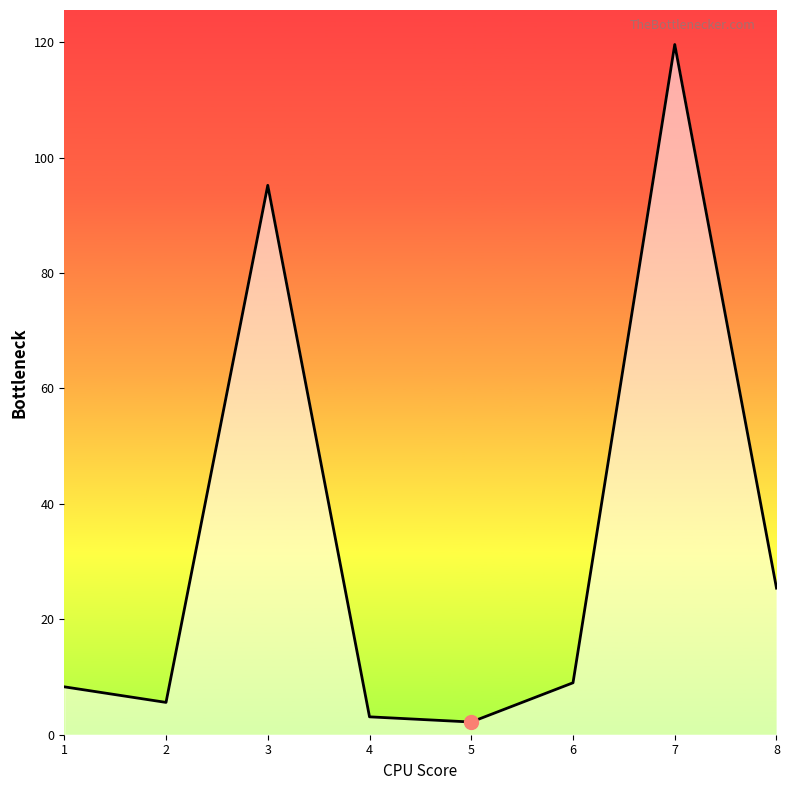

Count the number of categories in the chart.

8